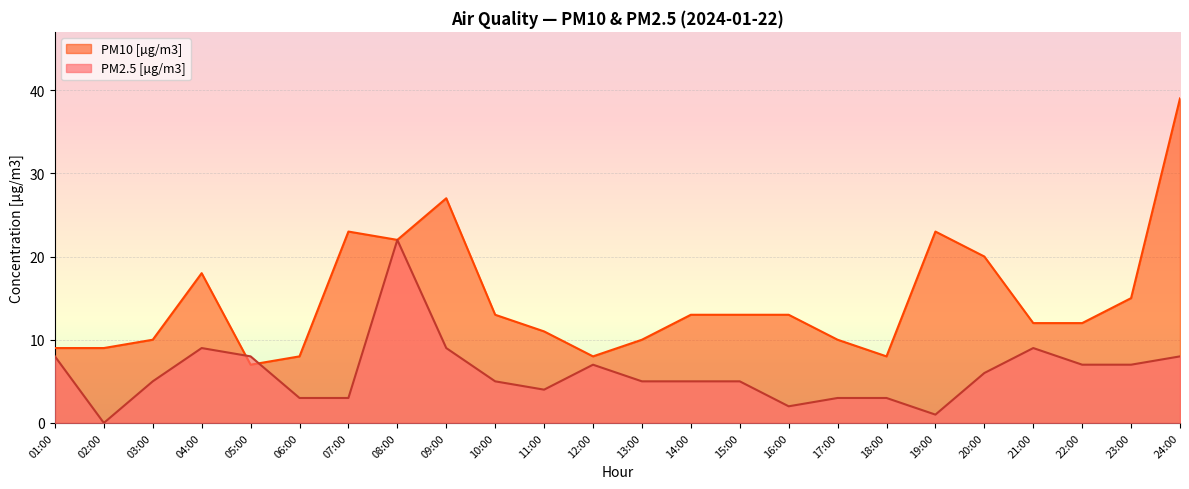

The PM10 [µg/m3] series shows 22 at 16:00. True or false?

False